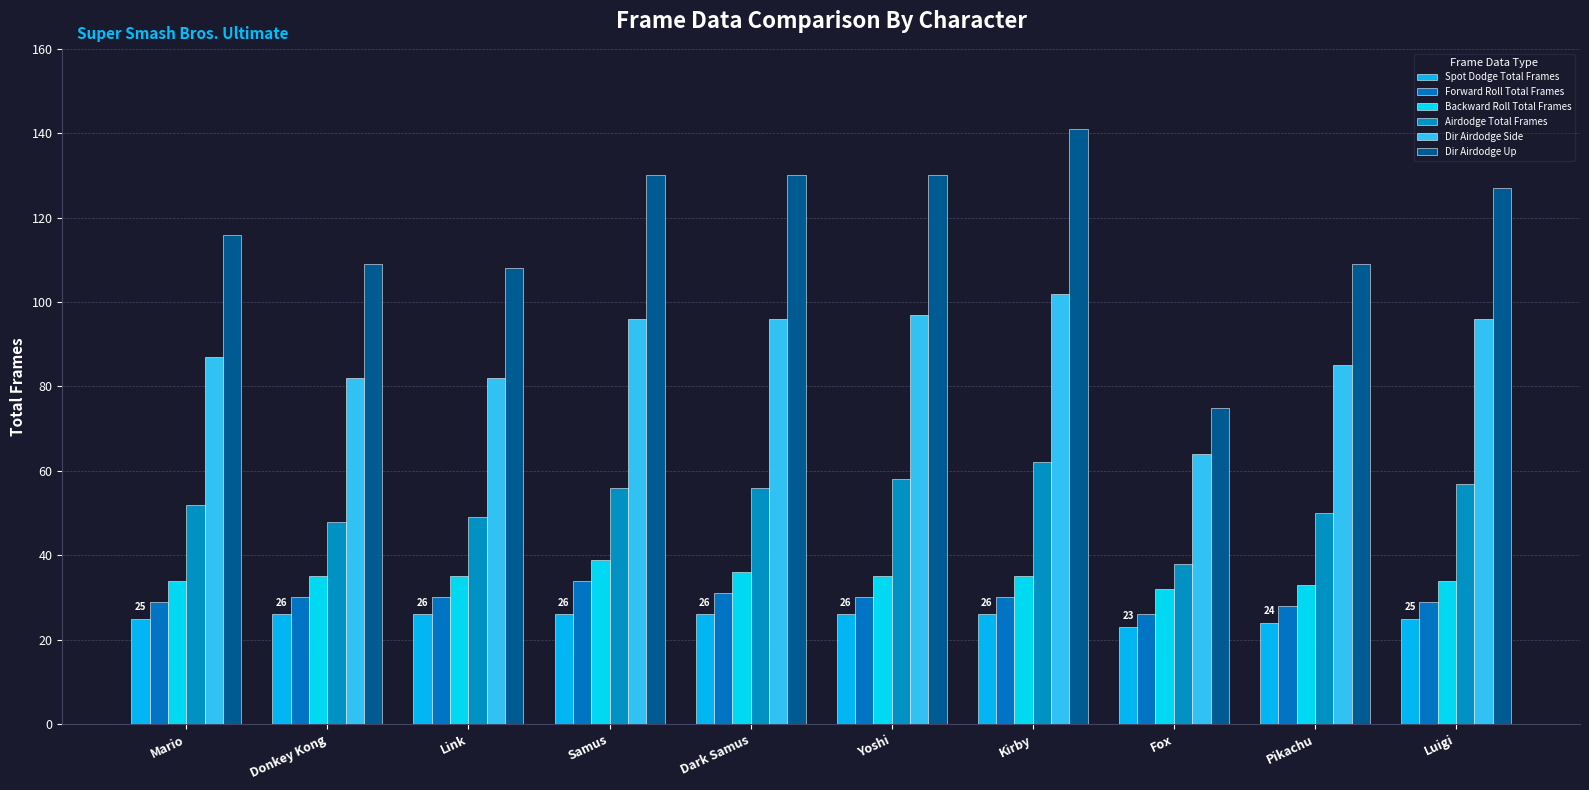

What is the difference between the highest and lowest values at Donkey Kong?

83